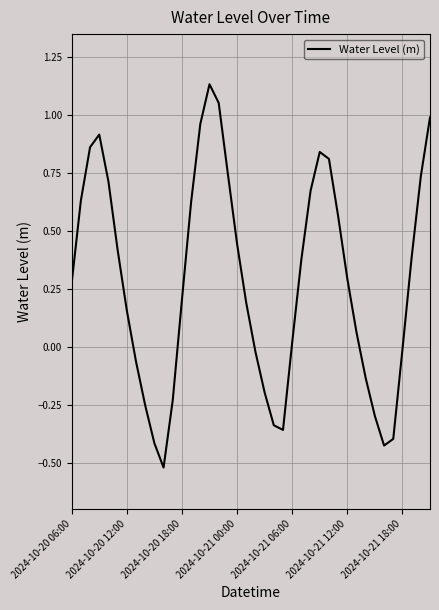

What is the difference between the maximum and minimum values?

1.7